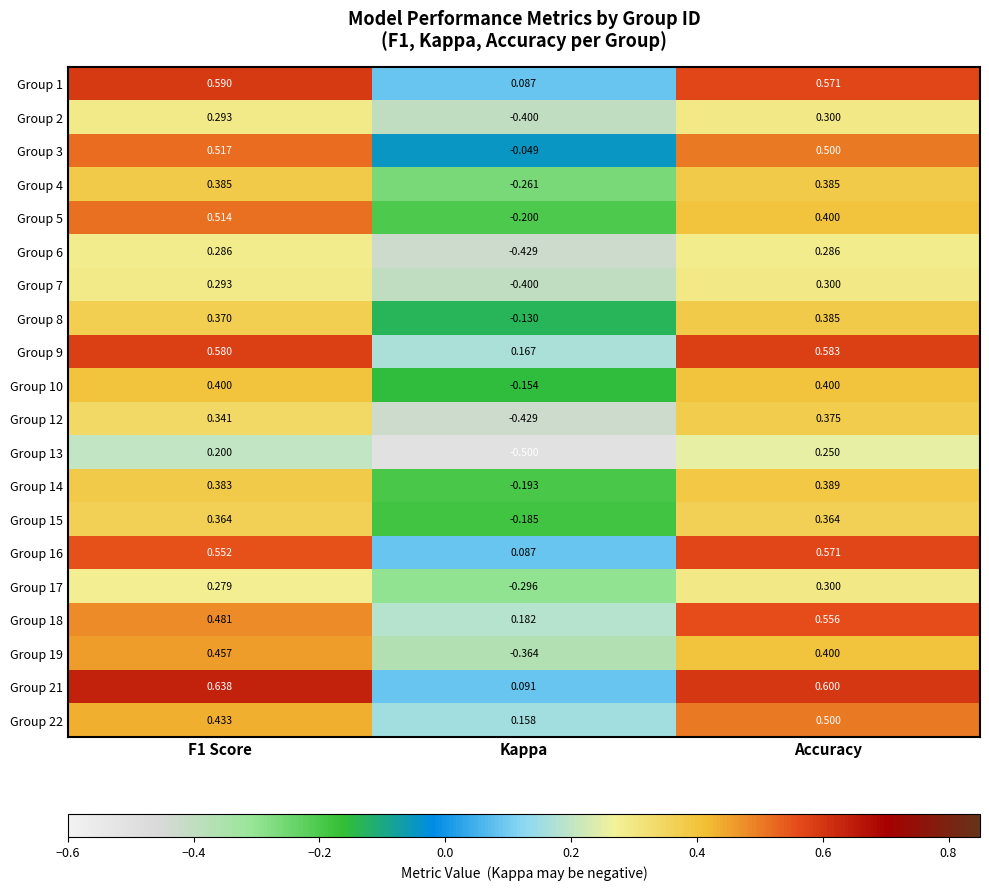

Is the value of Group 5 at F1 Score greater than the value of Group 15 at Accuracy?

Yes